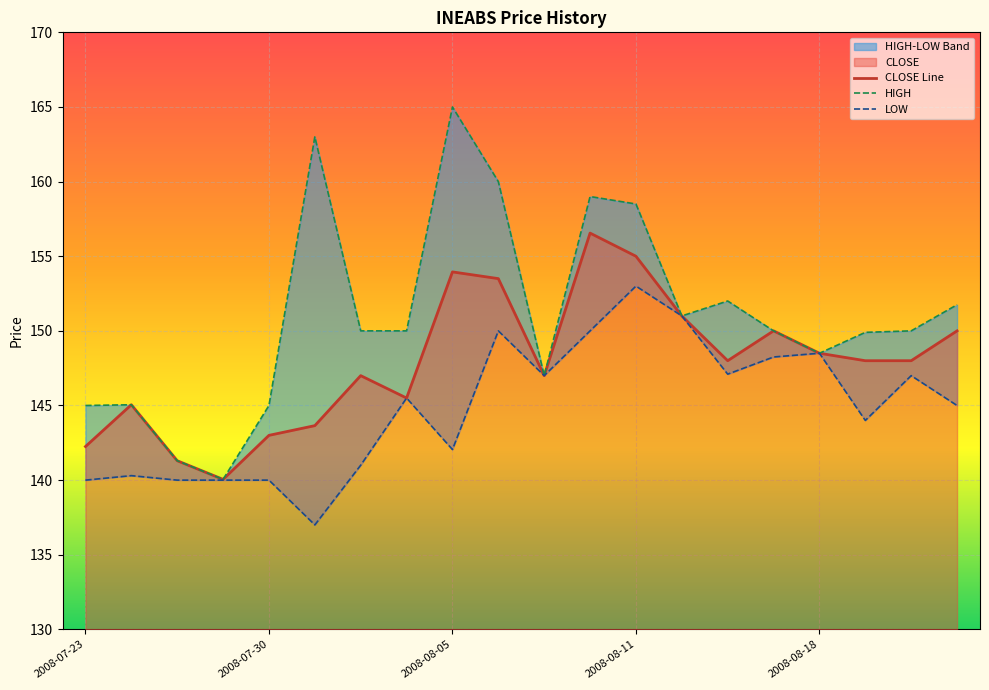

Does the chart display data point markers on the line(s)?

No